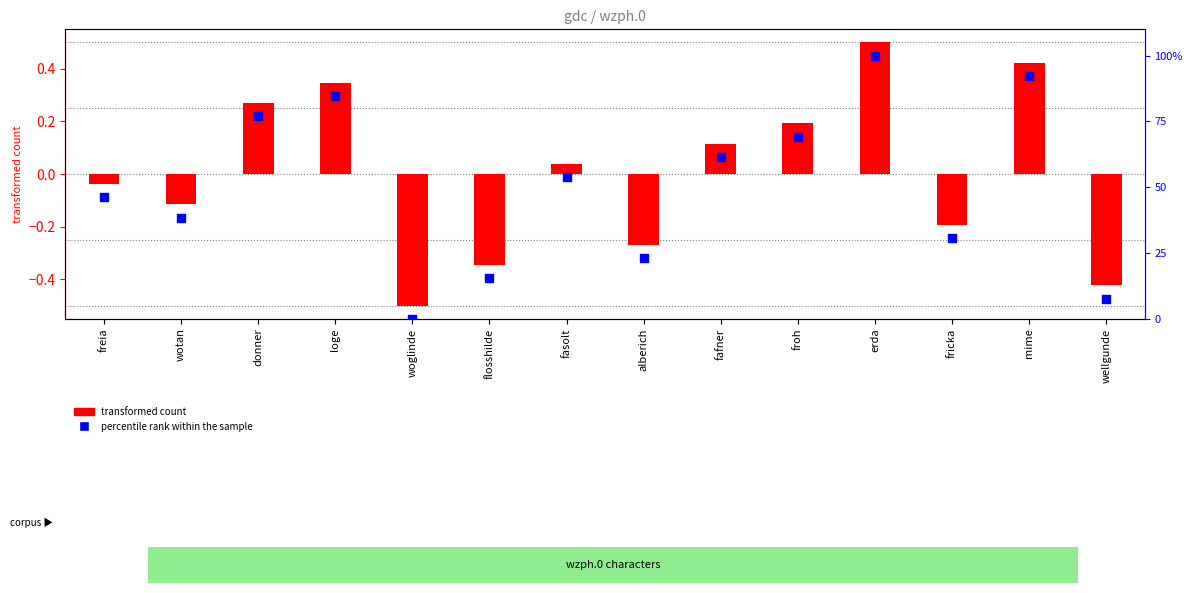

Is the value of transformed count at alberich greater than the value of percentile rank within the sample at woglinde?

No